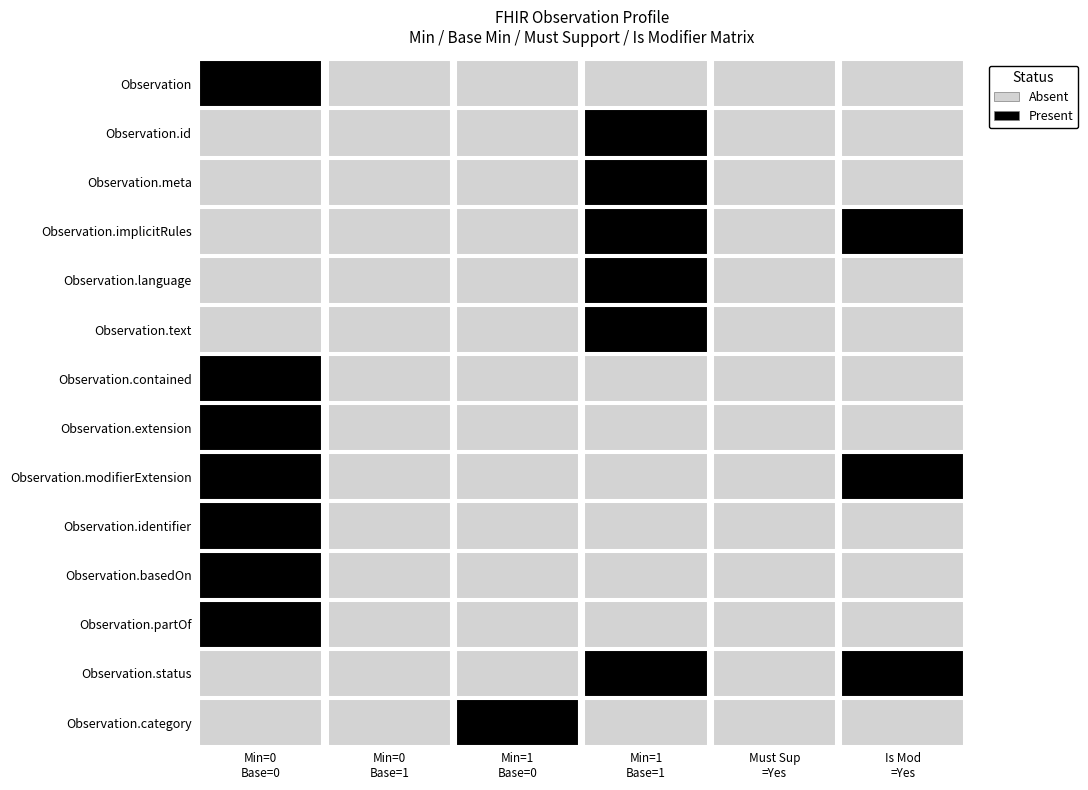

Is the value of Observation.text at 1 greater than the value of Observation.status at 1?

No